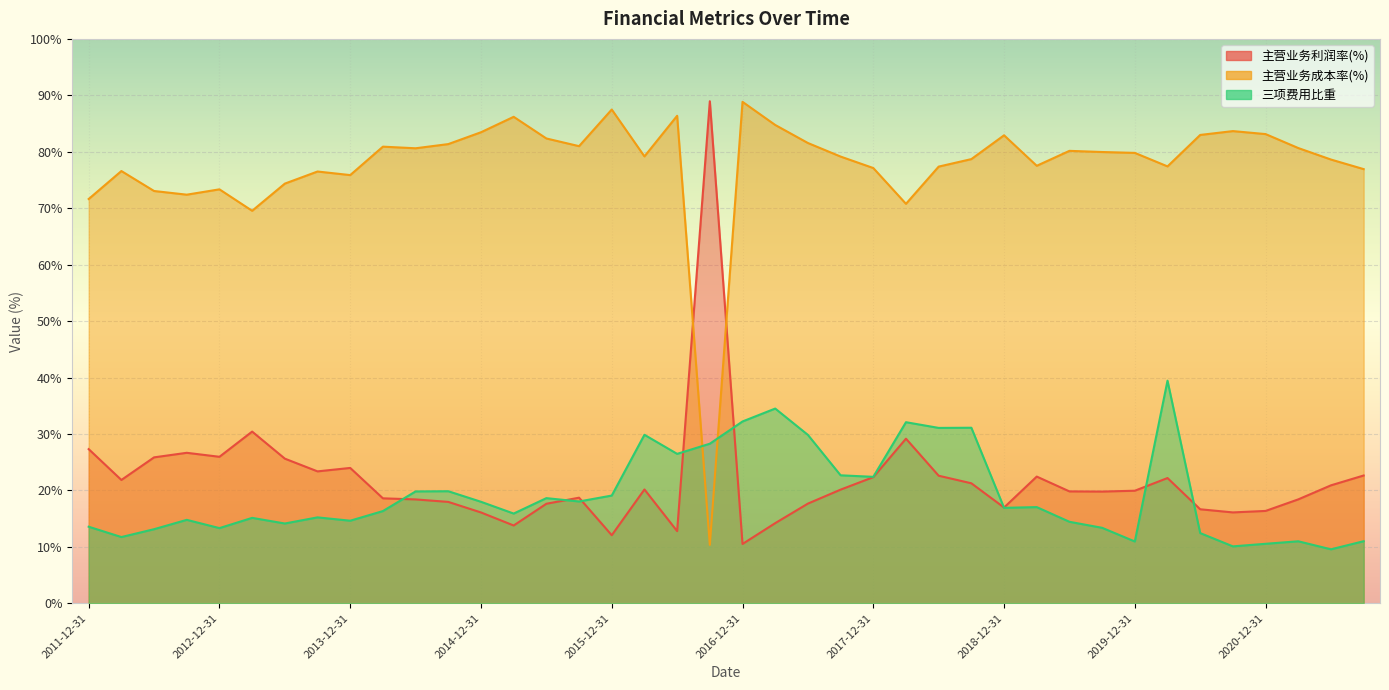

What is the spread (max minus min) of values at 2020-12-31?

72.6